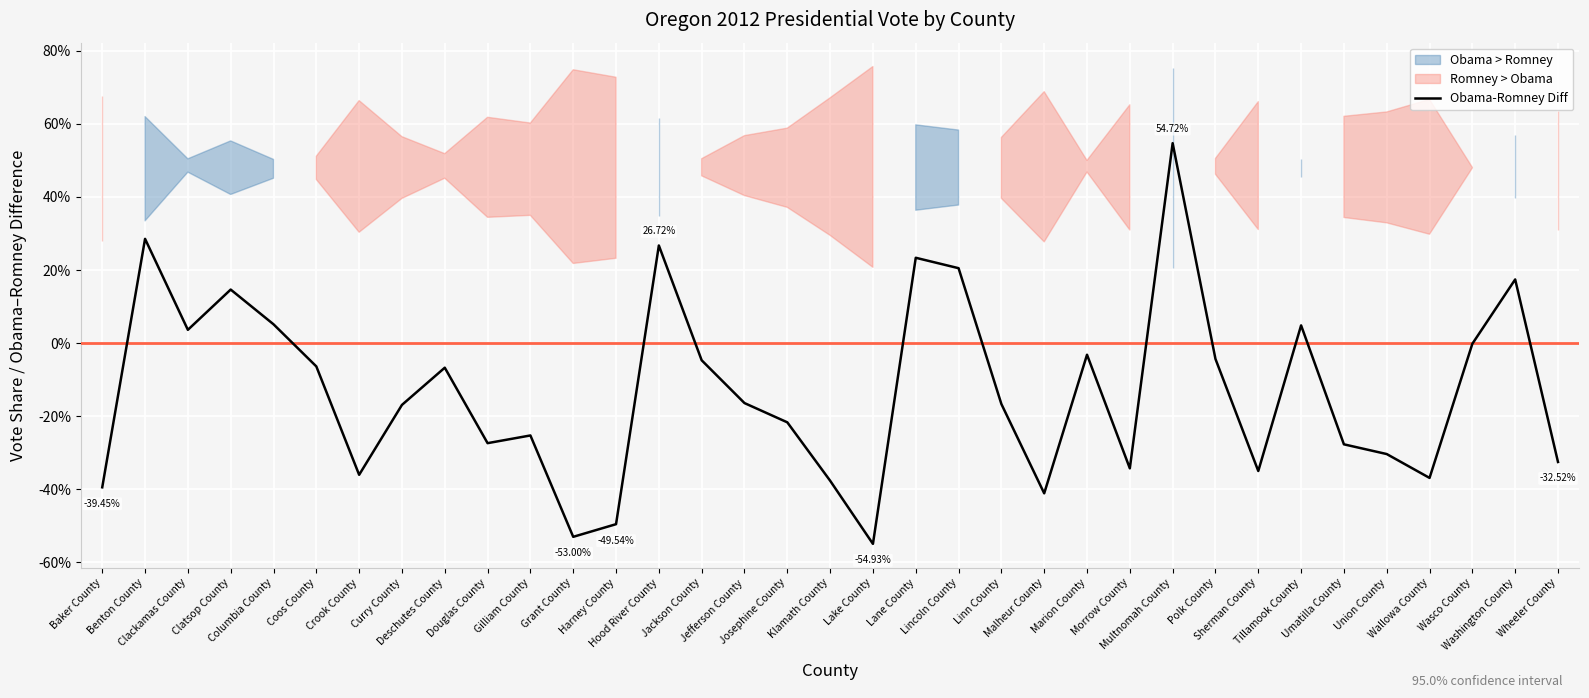

Where is the first local minimum?

Clackamas County